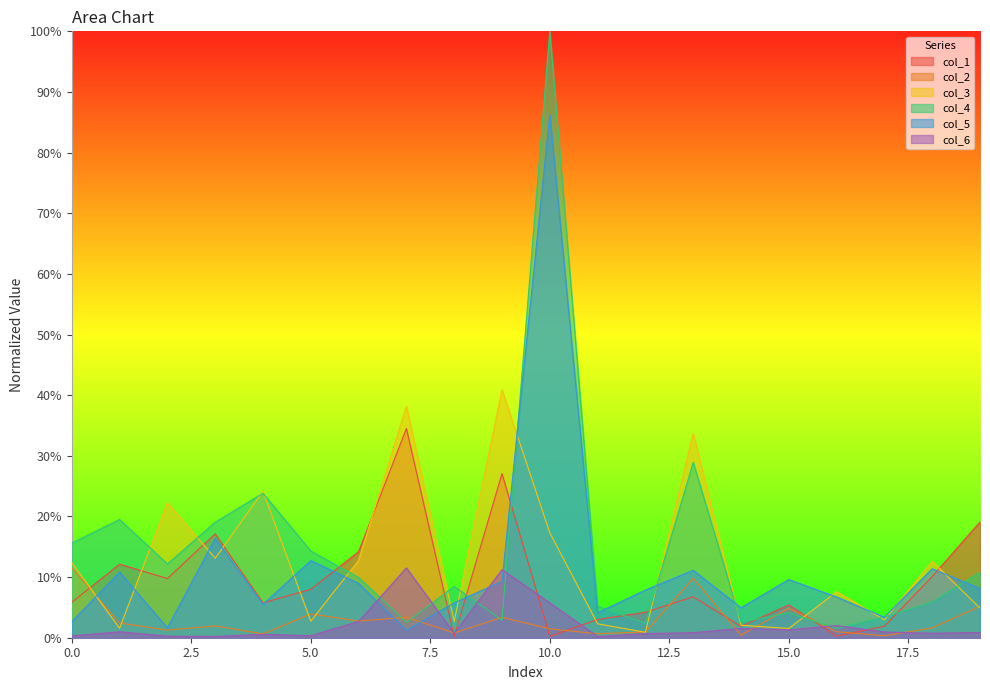

True or false: col_4 and col_5 intersect in this chart.

True